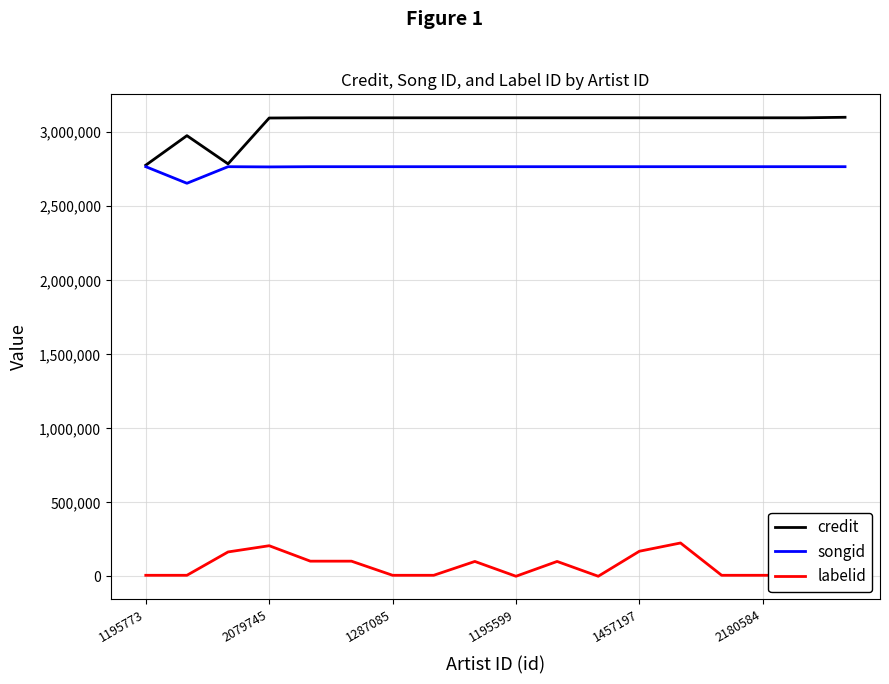

What is the maximum value for credit?

3101297